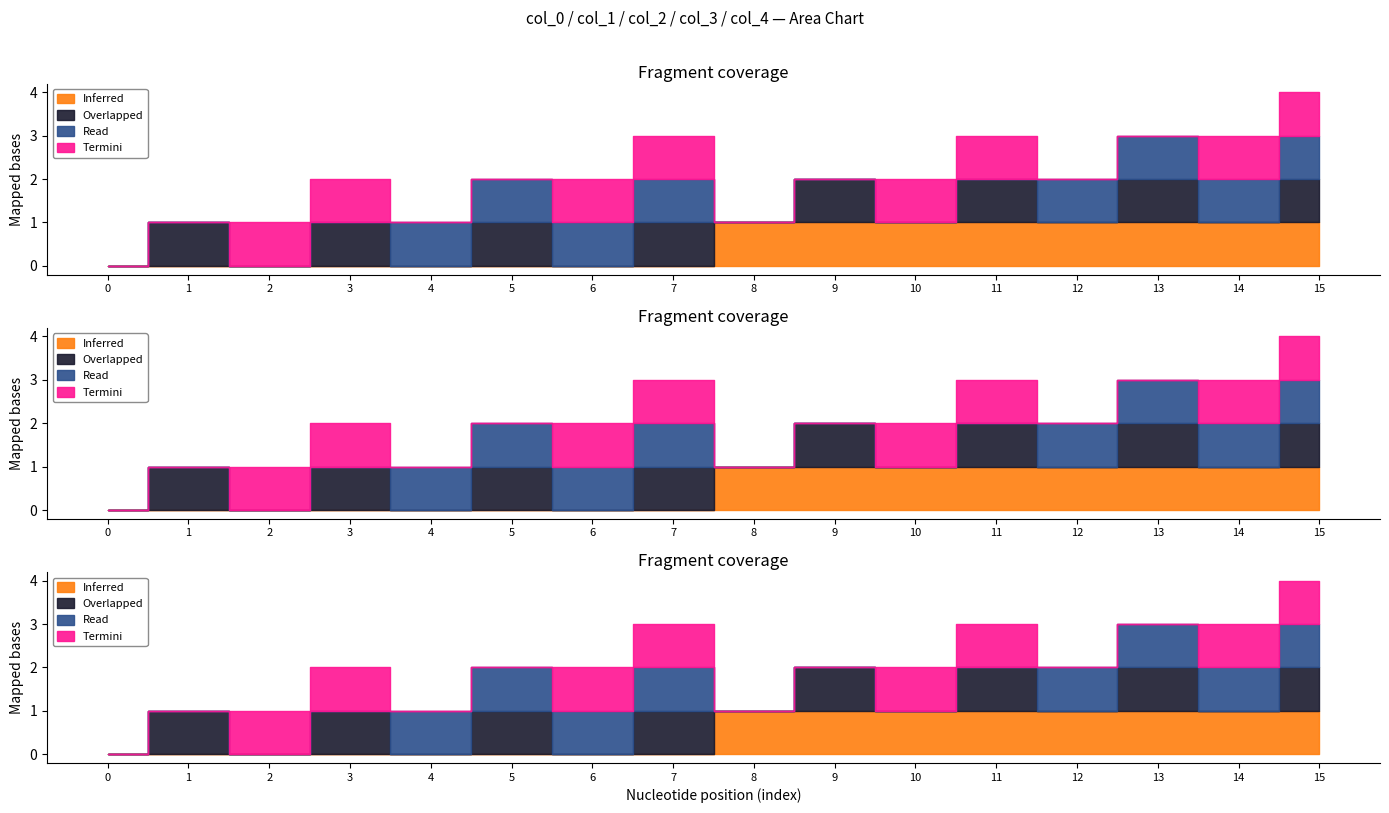

The value of col_3 at 15 is 0. True or false?

False